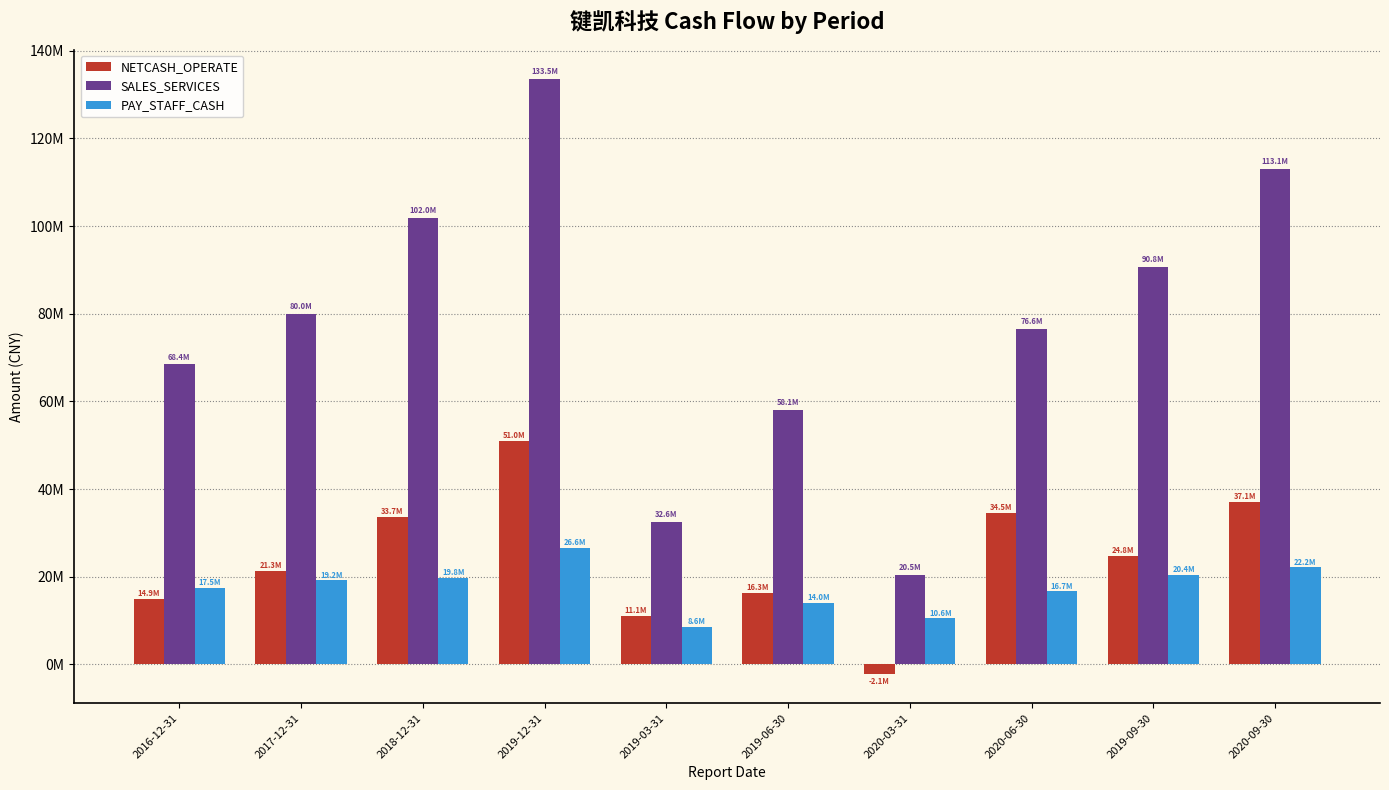

What is the label of the 1st bar from the left?

2016-12-31